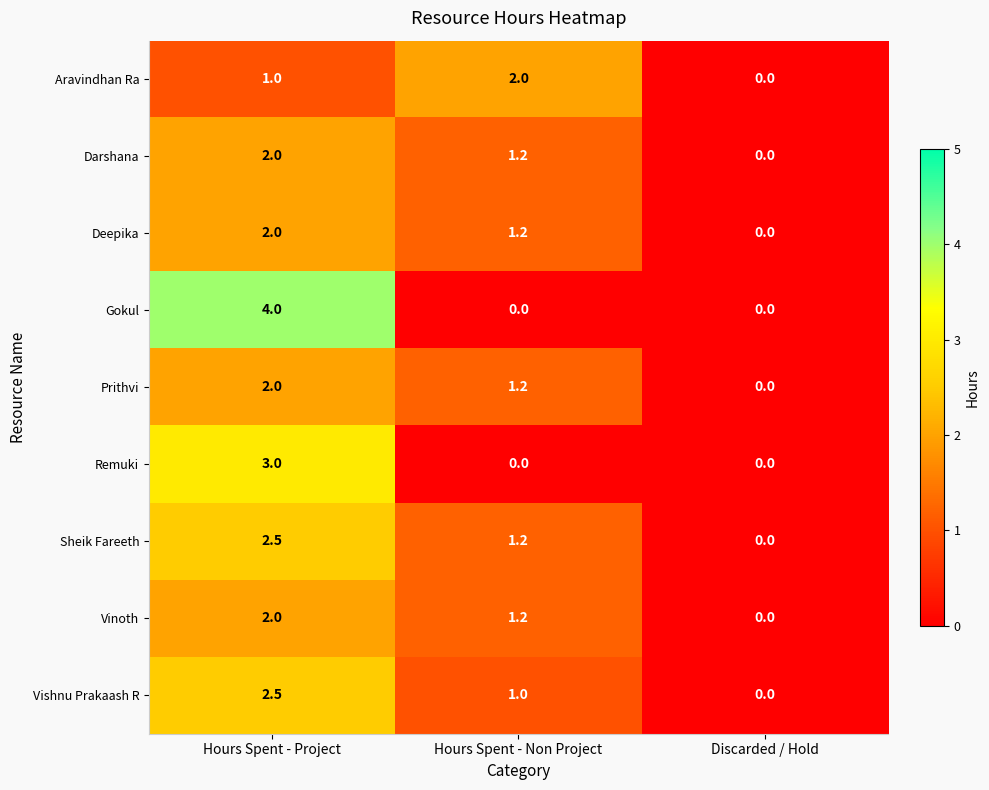

Reading left to right, transcribe all the data shown in this chart.

Aravindhan Ra: 1.0	2.0	0.0
Darshana: 2.0	1.2	0.0
Deepika: 2.0	1.2	0.0
Gokul: 4.0	0.0	0.0
Prithvi: 2.0	1.2	0.0
Remuki: 3.0	0.0	0.0
Sheik Fareeth: 2.5	1.2	0.0
Vinoth: 2.0	1.2	0.0
Vishnu Prakaash R: 2.5	1.0	0.0